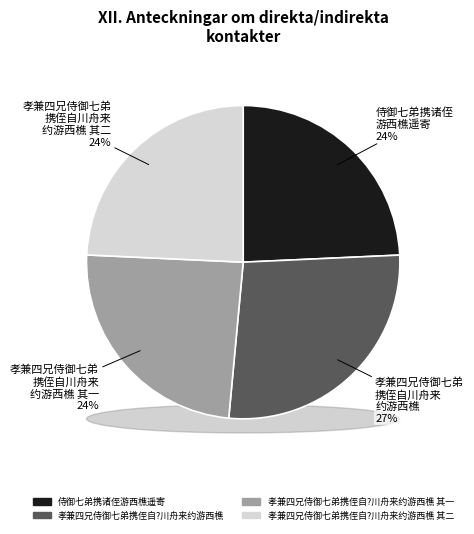

Approximately how many times larger is the value at 孝兼四兄侍御七弟携侄自?川舟来约游西樵 其二 compared to 侍御七弟携诸侄游西樵遥寄?

1.0